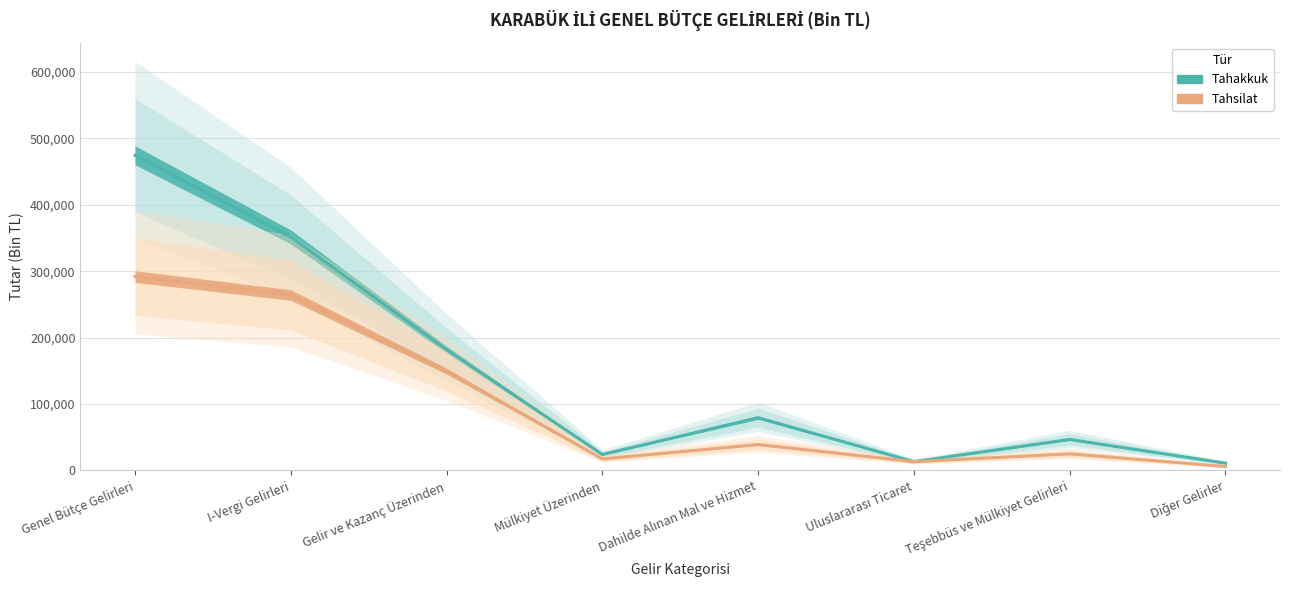

Which series changed the most between Genel Bütçe Gelirleri and Diğer Gelirler?

Tahakkuk